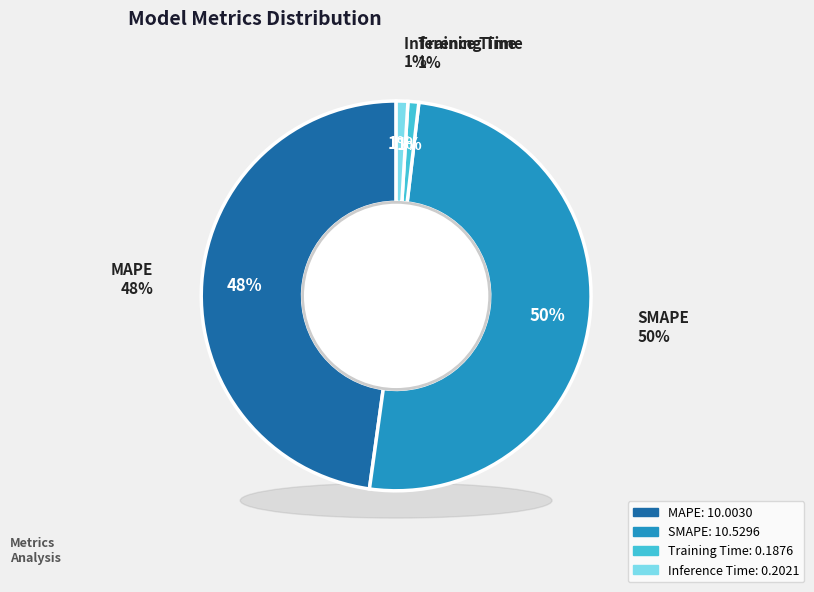

Is it true that Training Time is 8% of the pie?

False